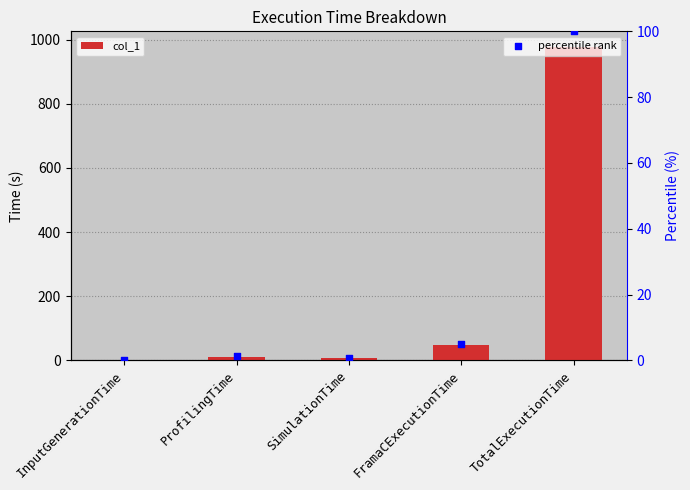

Which series contains the highest Y value?

col_1